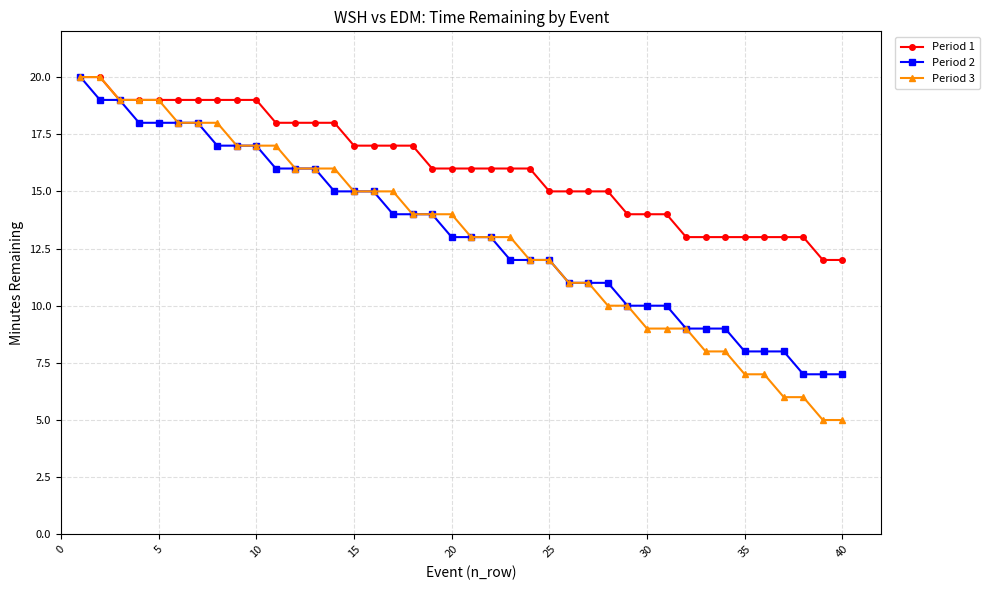

What is the value of the Period 2 point at the 15th from the left?

15